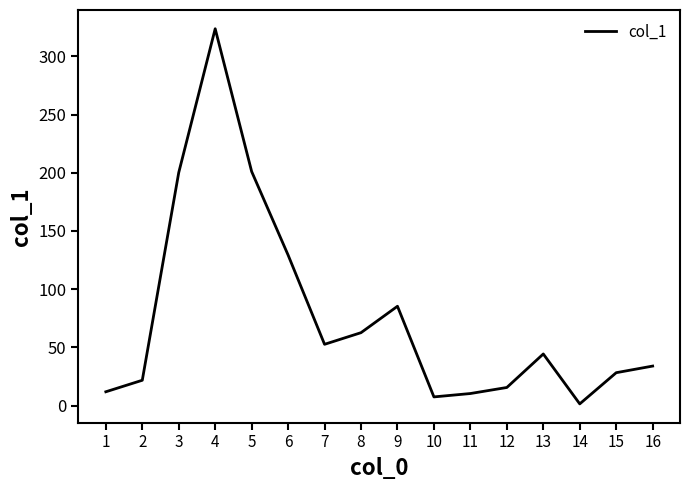

Is it true that the value at 13 is 44.3?

True